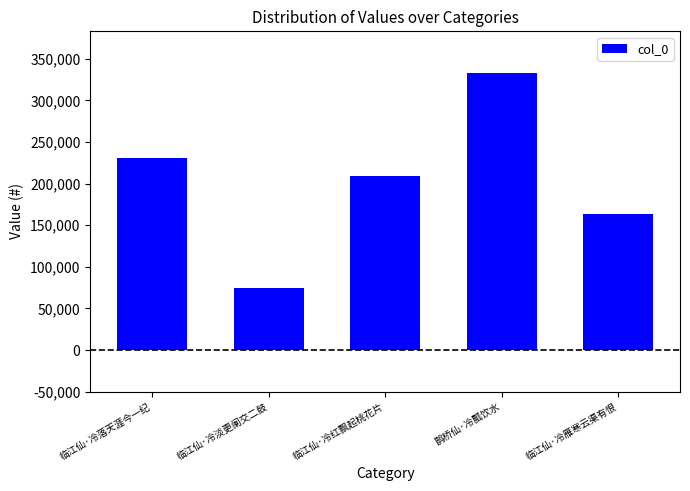

Reading left to right, extract all data points from this chart.

临江仙·冷落天涯今一纪=230801	临江仙·冷淡更阑交二鼓=74462	临江仙·冷红飘起桃花片=208873	鹊桥仙·冷瓢饮水=332999	临江仙·冷雁寒云渠有恨=162864